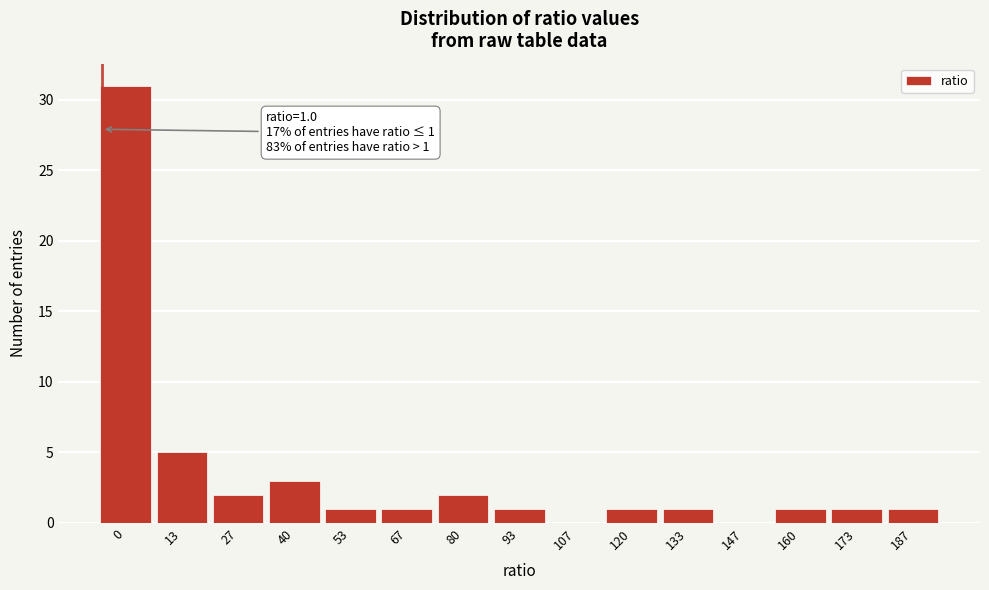

Reading left to right, what are all the values shown in this chart?

0=31	13=5	27=2	40=3	53=1	67=1	80=2	93=1	107=0	120=1	133=1	147=0	160=1	173=1	187=1